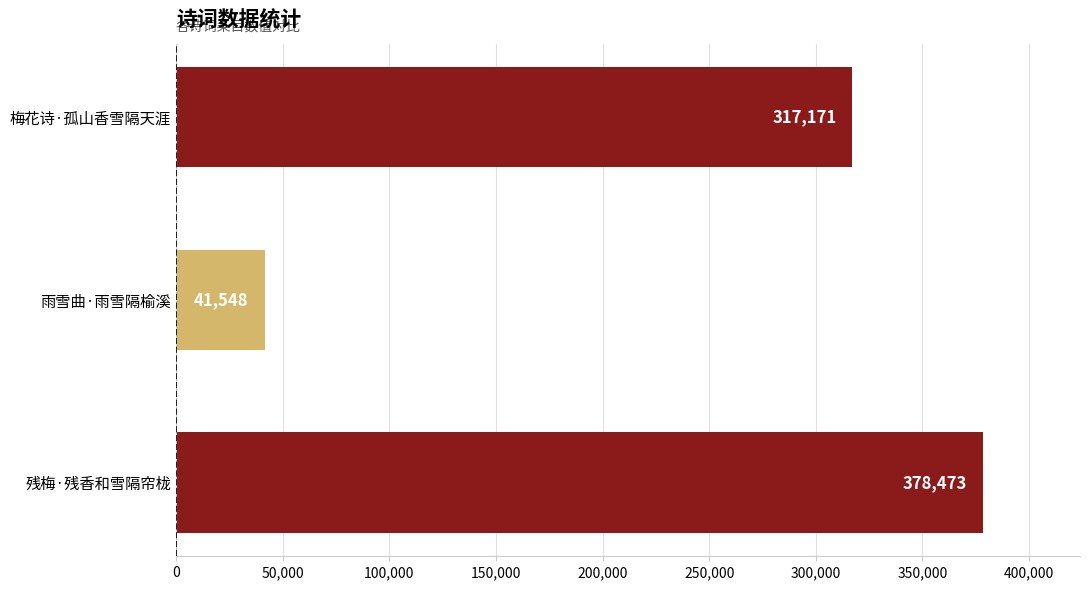

Does the chart contain stacked bars?

No